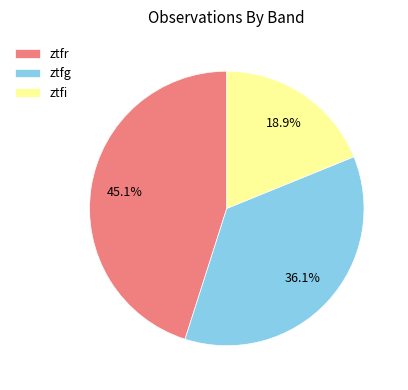

Count the number of slices in the pie.

3